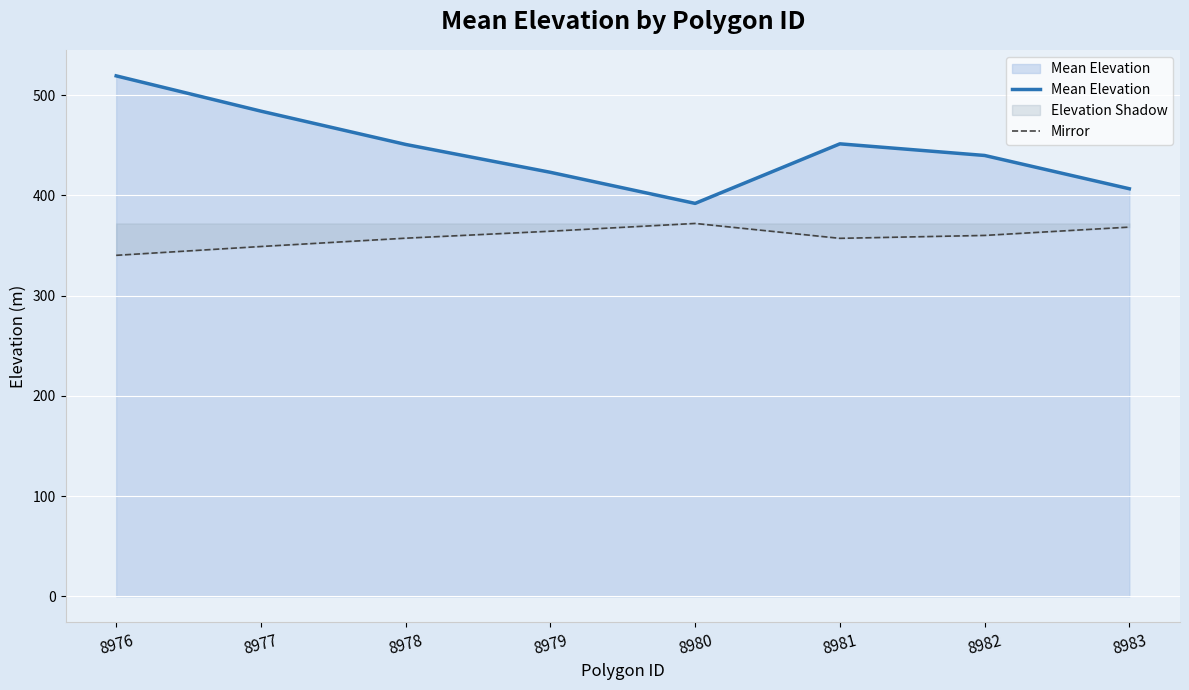

Reading left to right, transcribe all the data shown in this chart.

Mean Elevation: 8976=519.2	8977=484.0	8978=450.8	8979=423.0	8980=392.0	8981=451.4	8982=439.8	8983=406.6
Mirror: 8976=340.2	8977=349.0	8978=357.3	8979=364.2	8980=372.0	8981=357.1	8982=360.1	8983=368.4